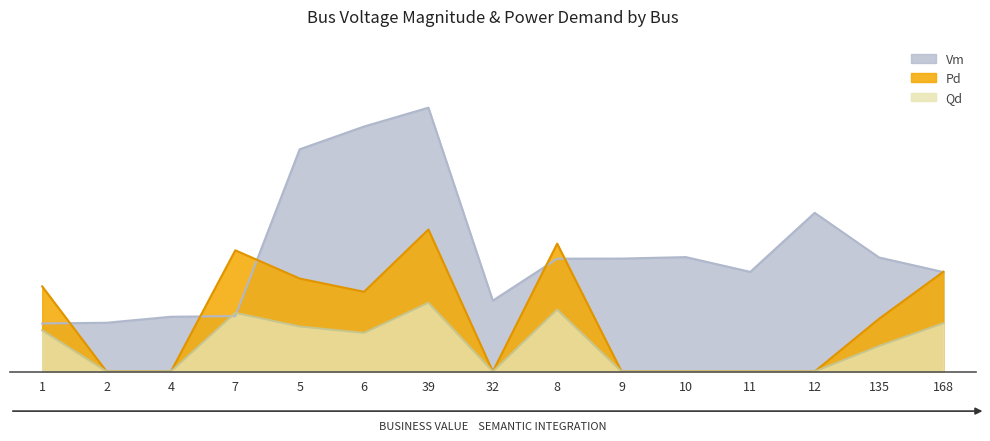

Where is Qd nearest to the value 0?

2